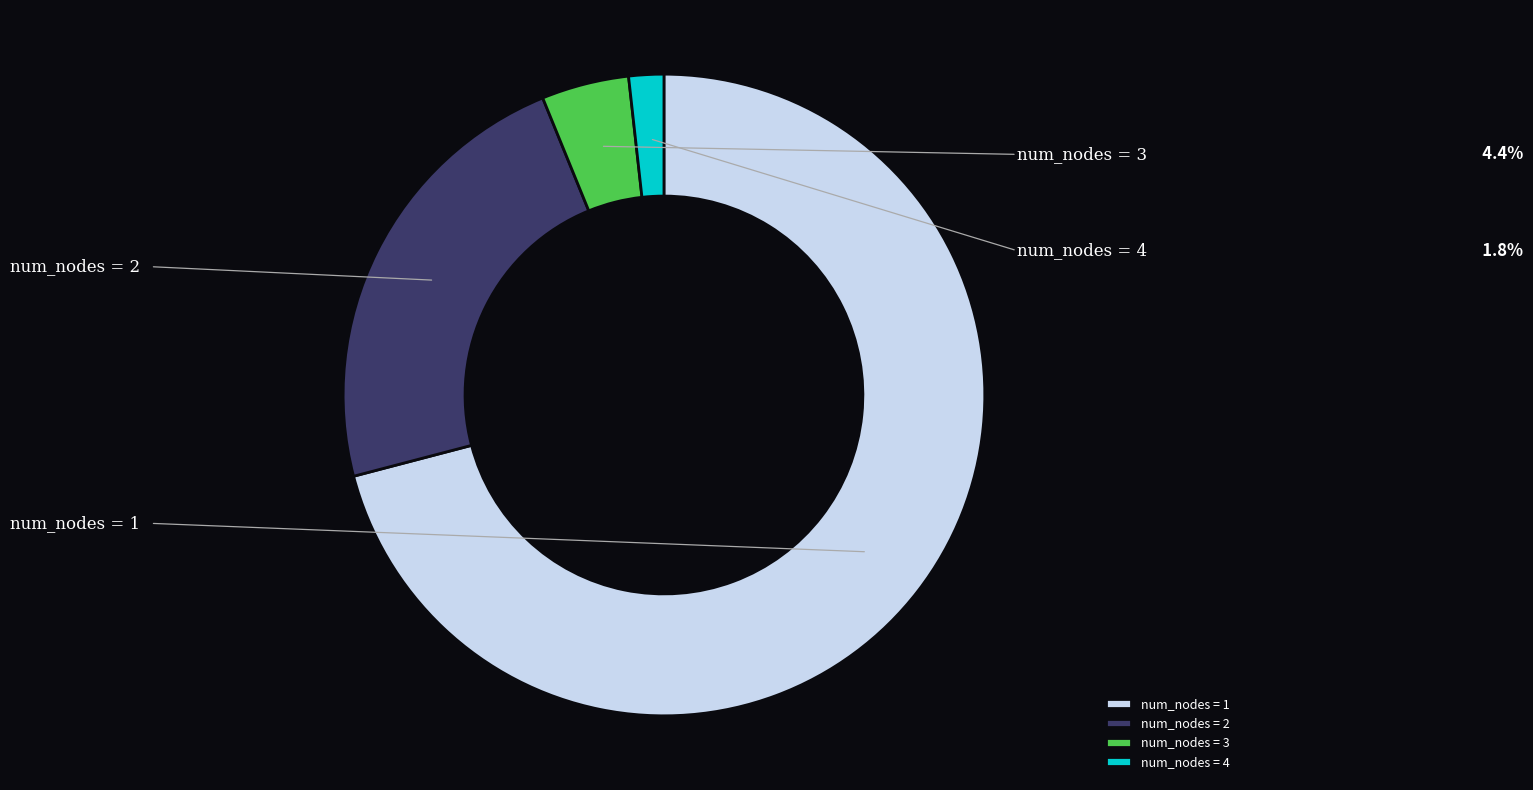

Rank the categories by value from lowest to highest.

4, 3, 2, 1